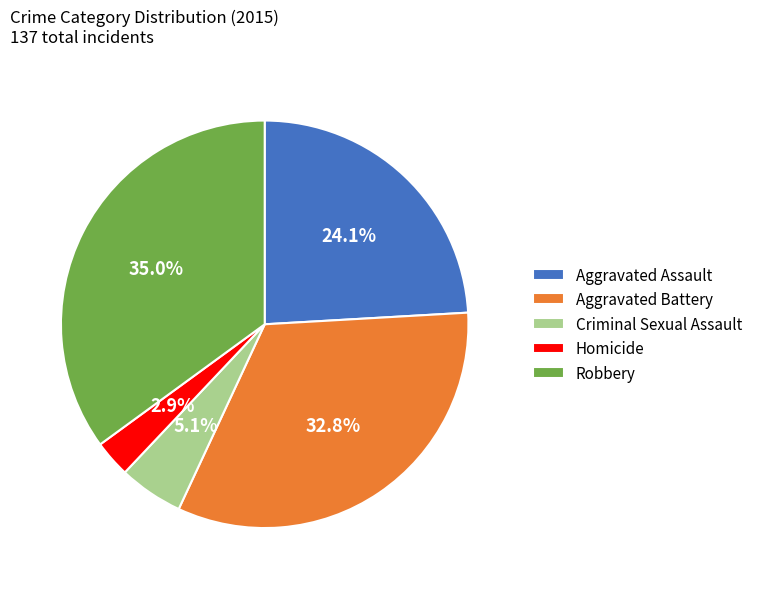

To the nearest percent, what is the average slice percentage?

20%